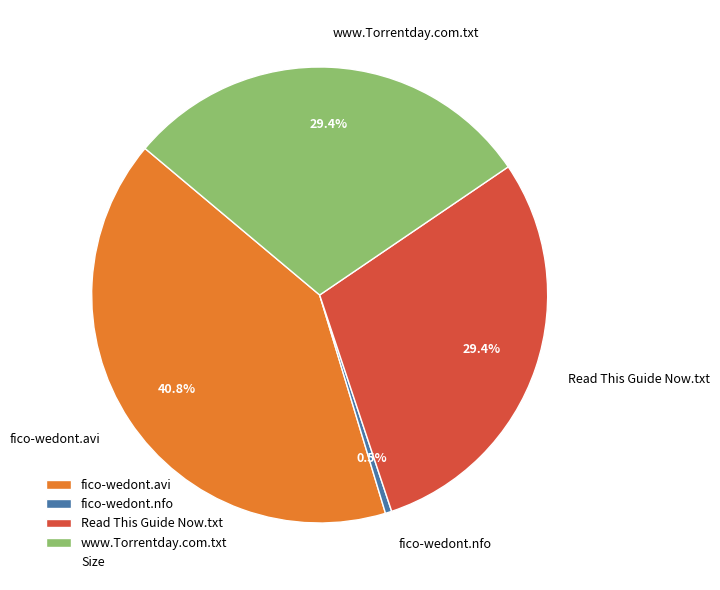

Is there any slice that represents more than half of the pie?

No